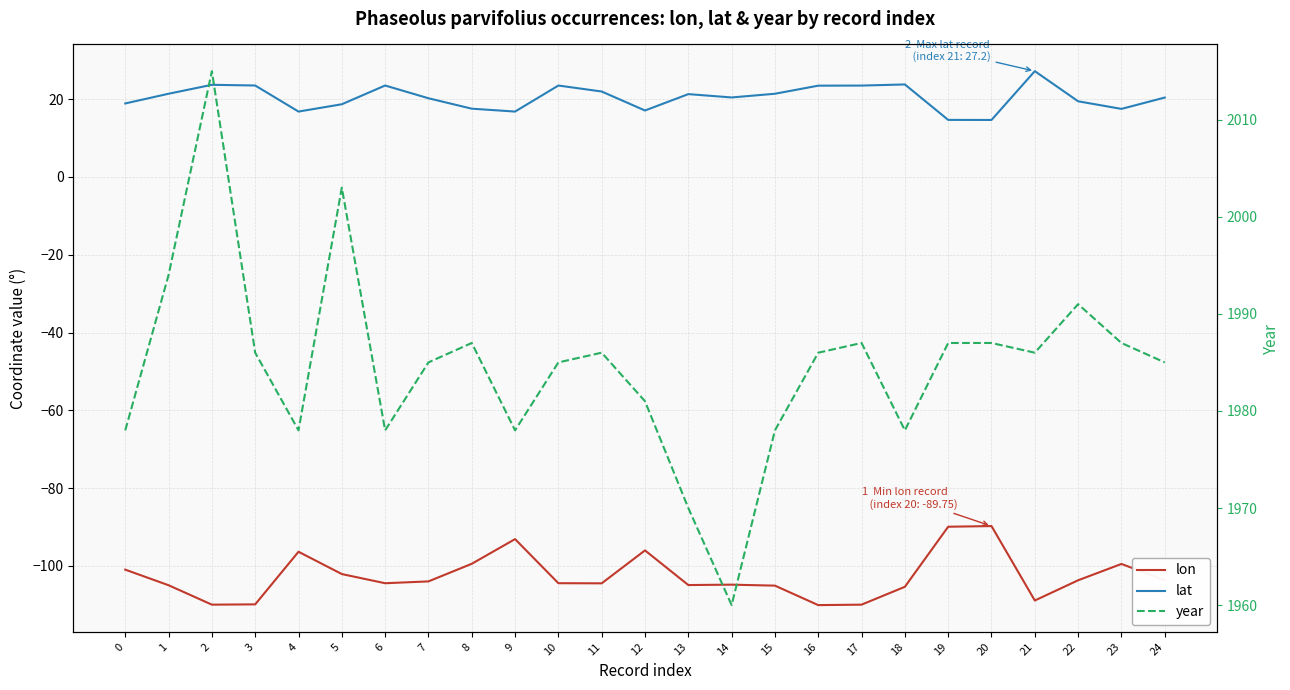

At which category is the sum across all series the highest?

2